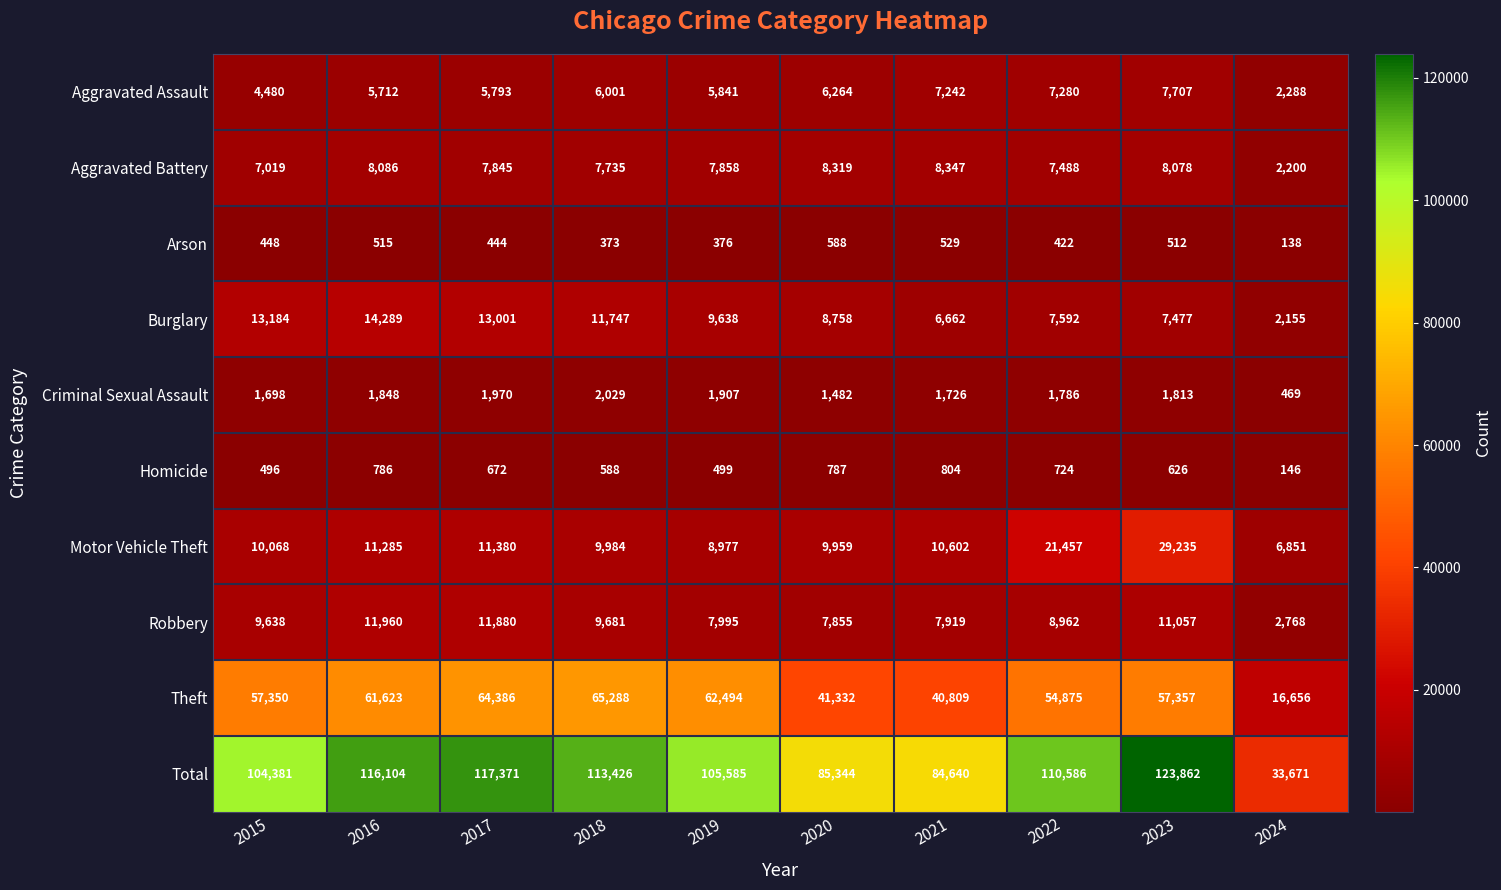

Which label corresponds to the smallest value in the chart?

2024